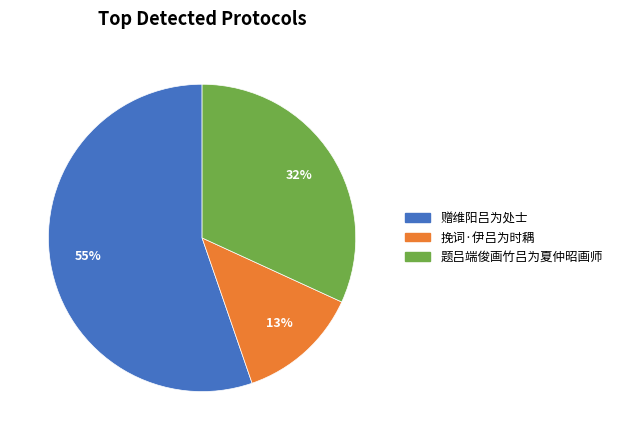

Approximately how many times larger is the value at 挽词·伊吕为时耦 compared to 题吕端俊画竹吕为夏仲昭画师?

0.4